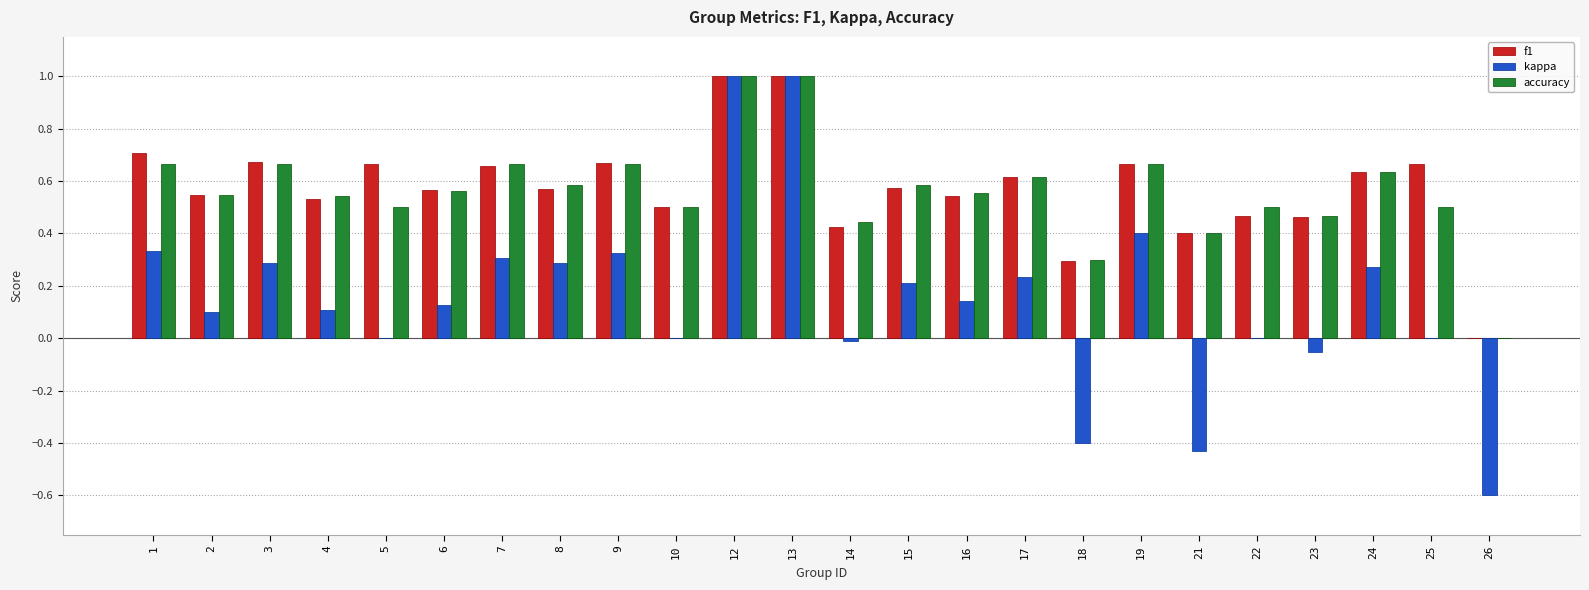

What are all the series names shown in the legend?

f1, kappa, accuracy